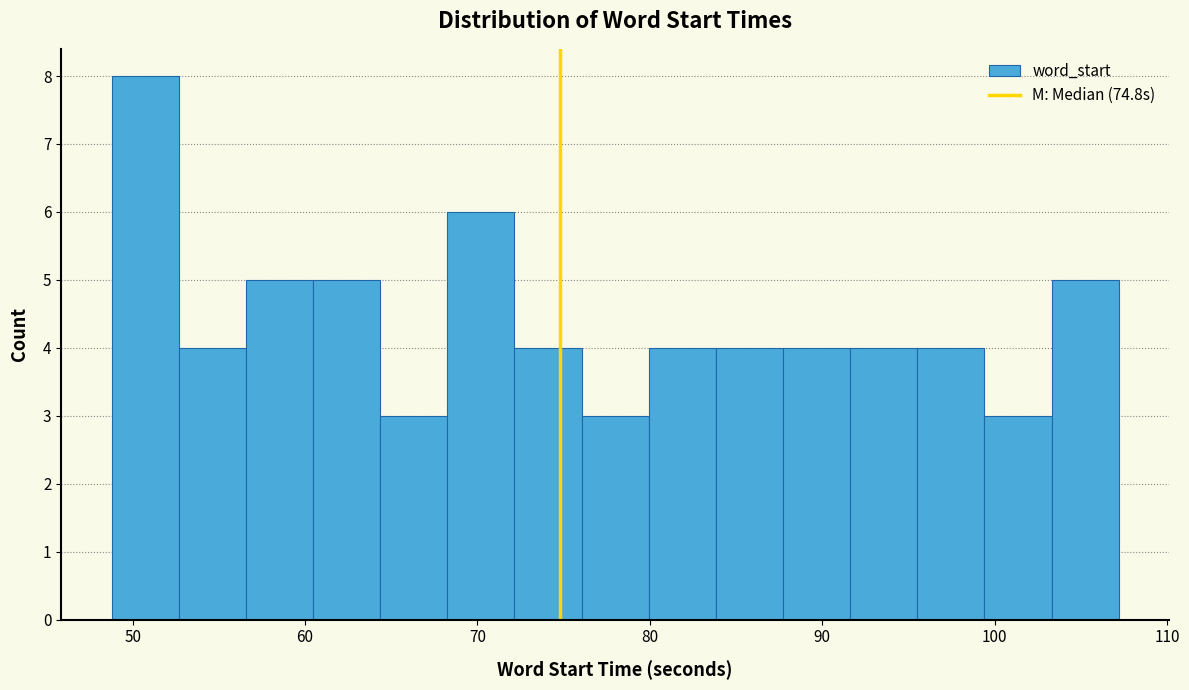

Read against the x-axis, roughly where is the centre of the tallest bar?

51